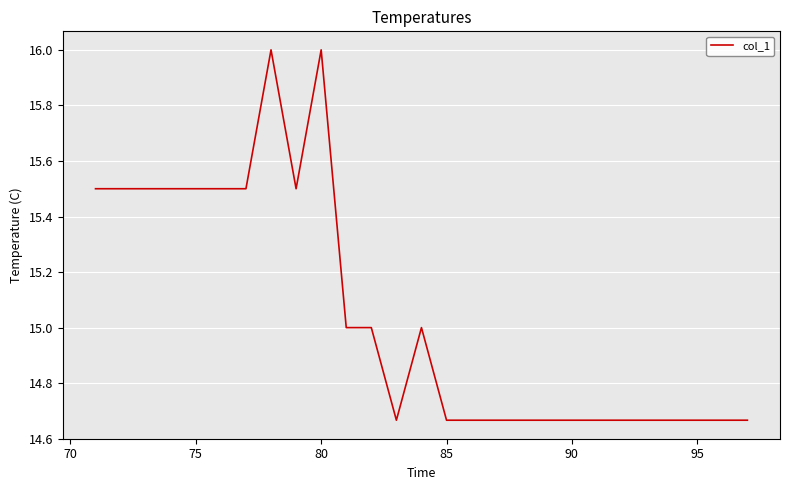

What is the maximum value shown in the chart?

16.0